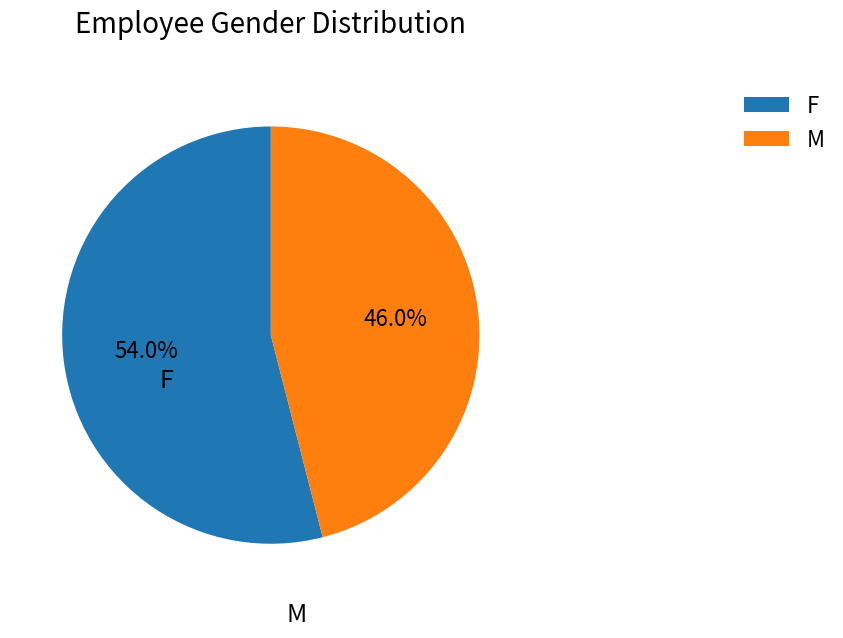

Is there any slice that represents more than half of the pie?

Yes